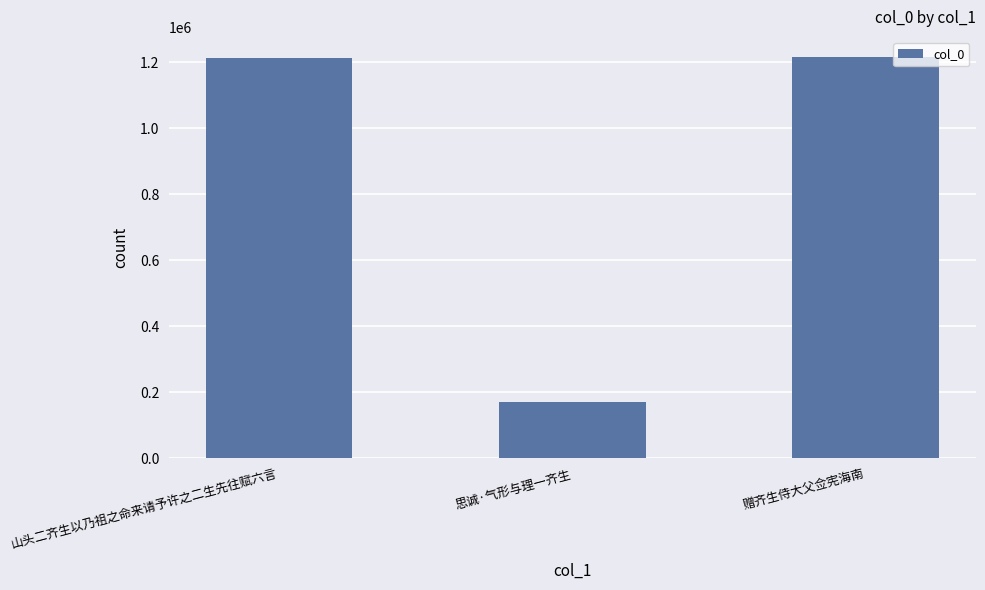

Does the chart contain stacked bars?

No